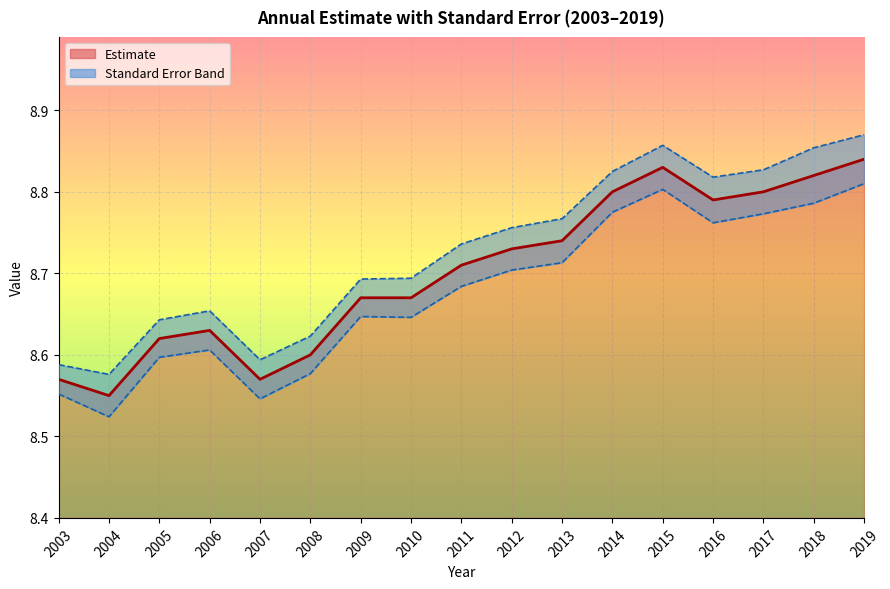

What is the difference between the maximum and second lowest values?

0.3